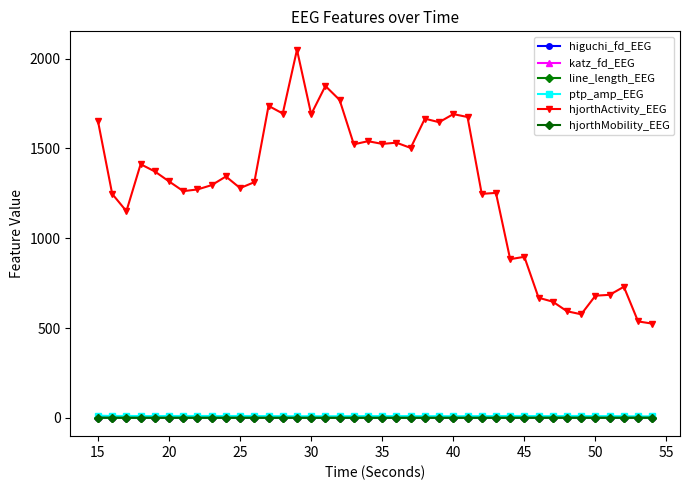

What is the average value of the line_length_EEG series?

0.2